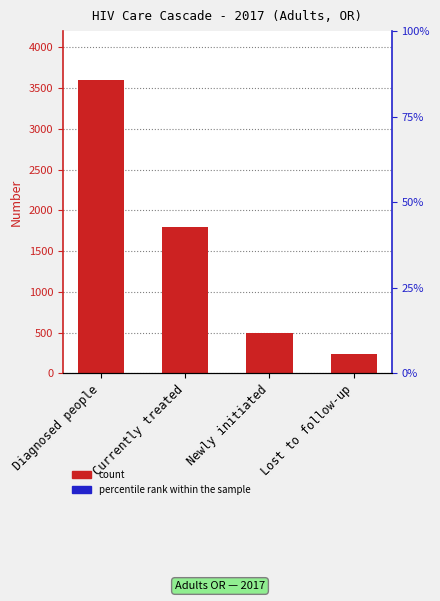

What is the ratio of the value at Lost to follow-up to the value at Currently treated?

0.1